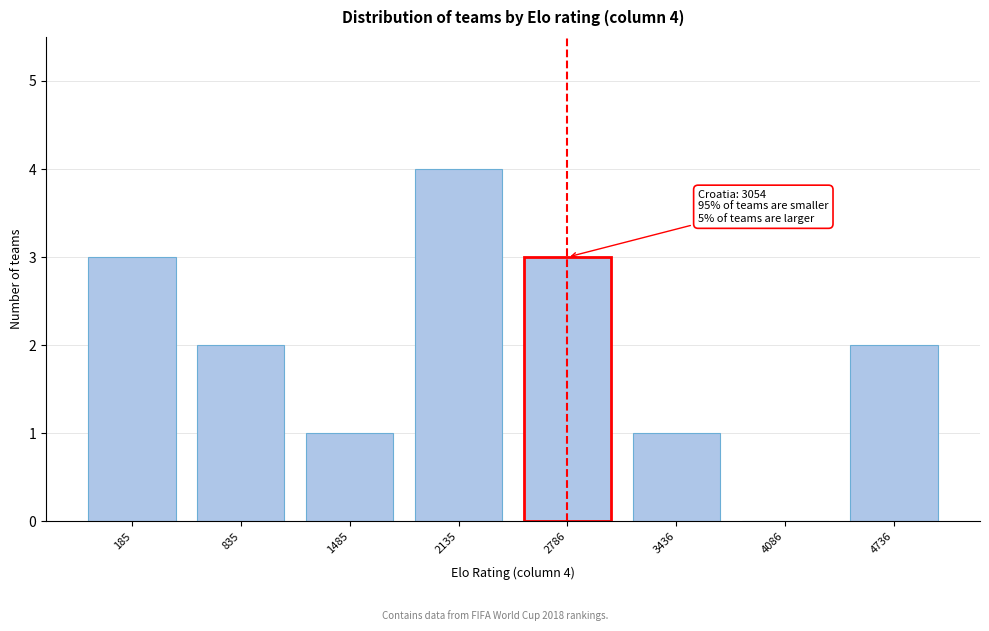

Reading left to right, list all the values displayed in this chart.

185=3	835=2	1485=1	2135=4	2786=3	3436=1	4086=0	4736=2